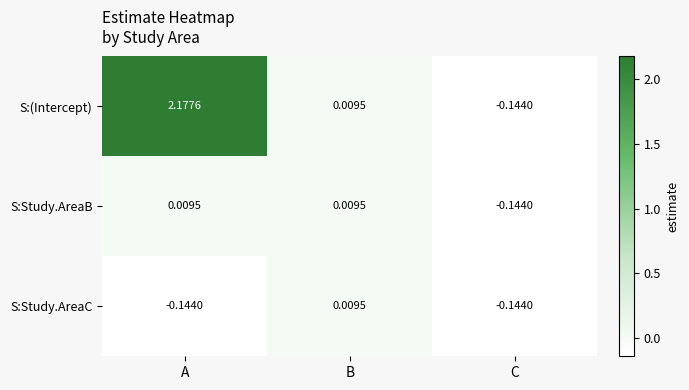

At which label does S:Study.AreaB first exceed 0?

A